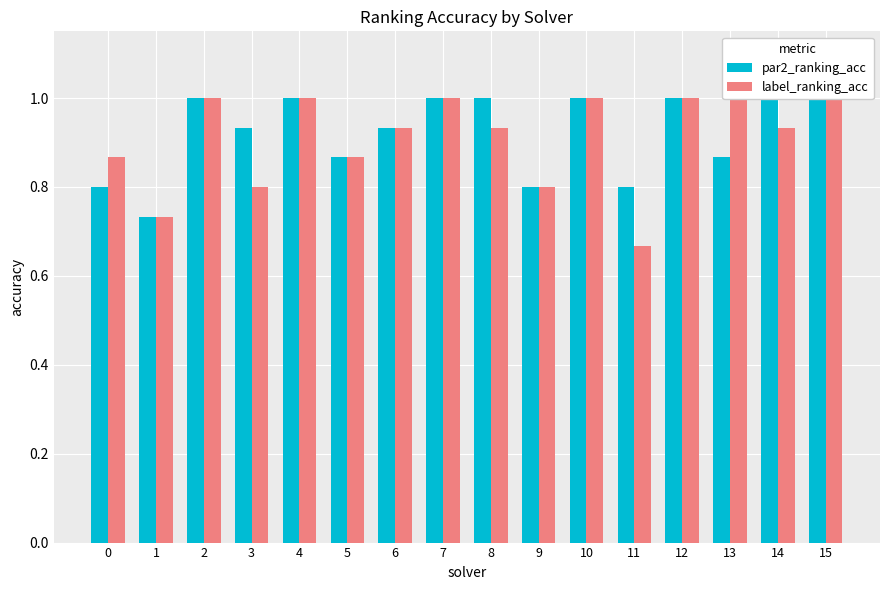

What is the value of the par2_ranking_acc bar at the 10th from the left?

0.8